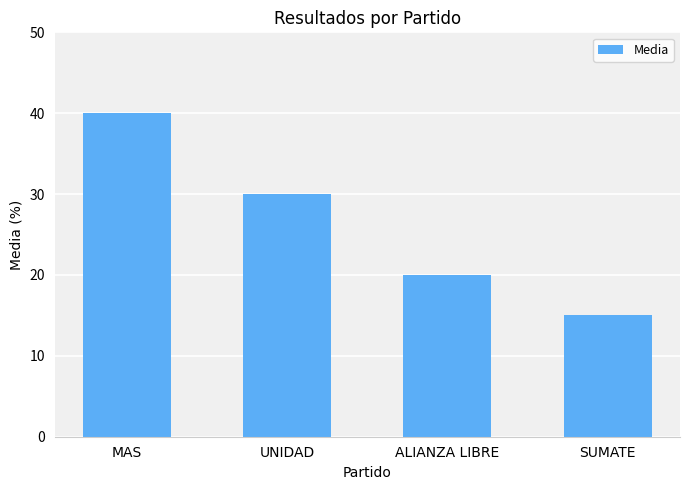

The chart shows a value of 7 at UNIDAD. True or false?

False